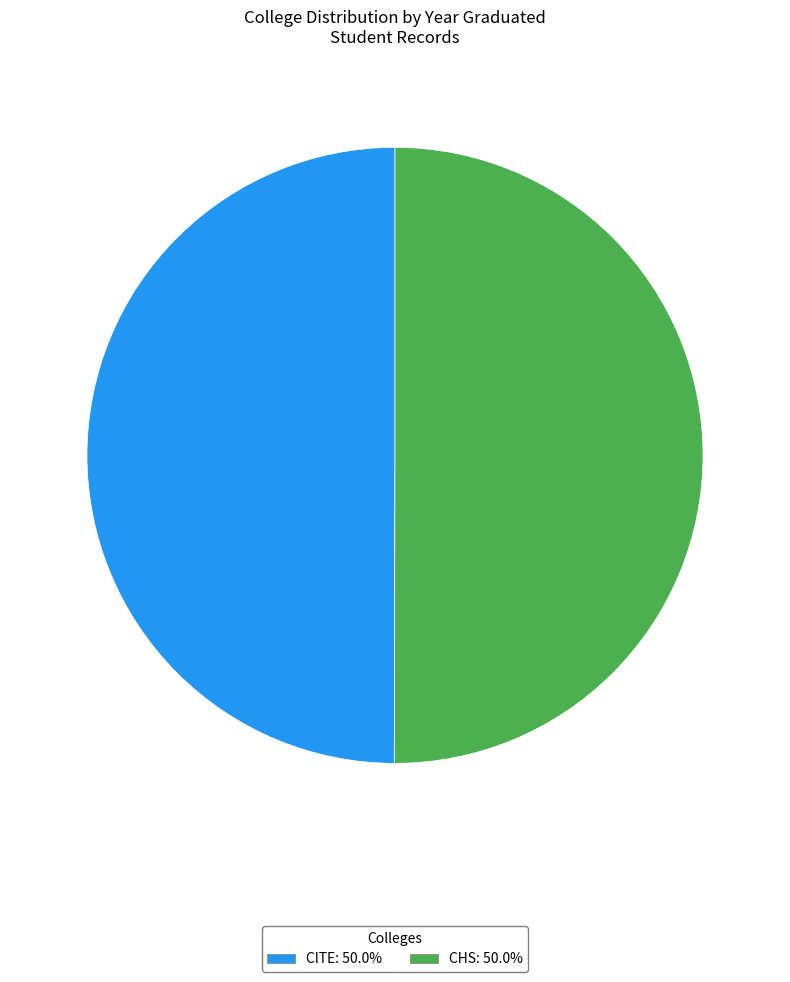

Approximately how many times larger is the value at CITE: 50.0% compared to CHS: 50.0%?

1.0